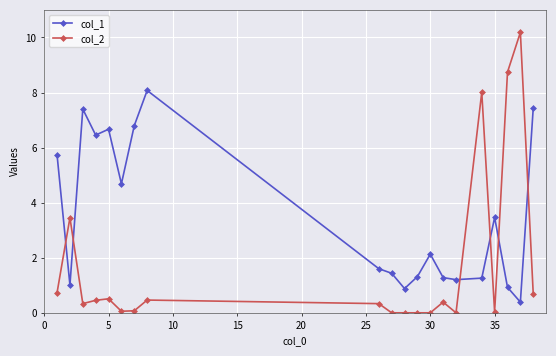

After their last crossing, which series has the higher values: col_2 or col_1?

col_1